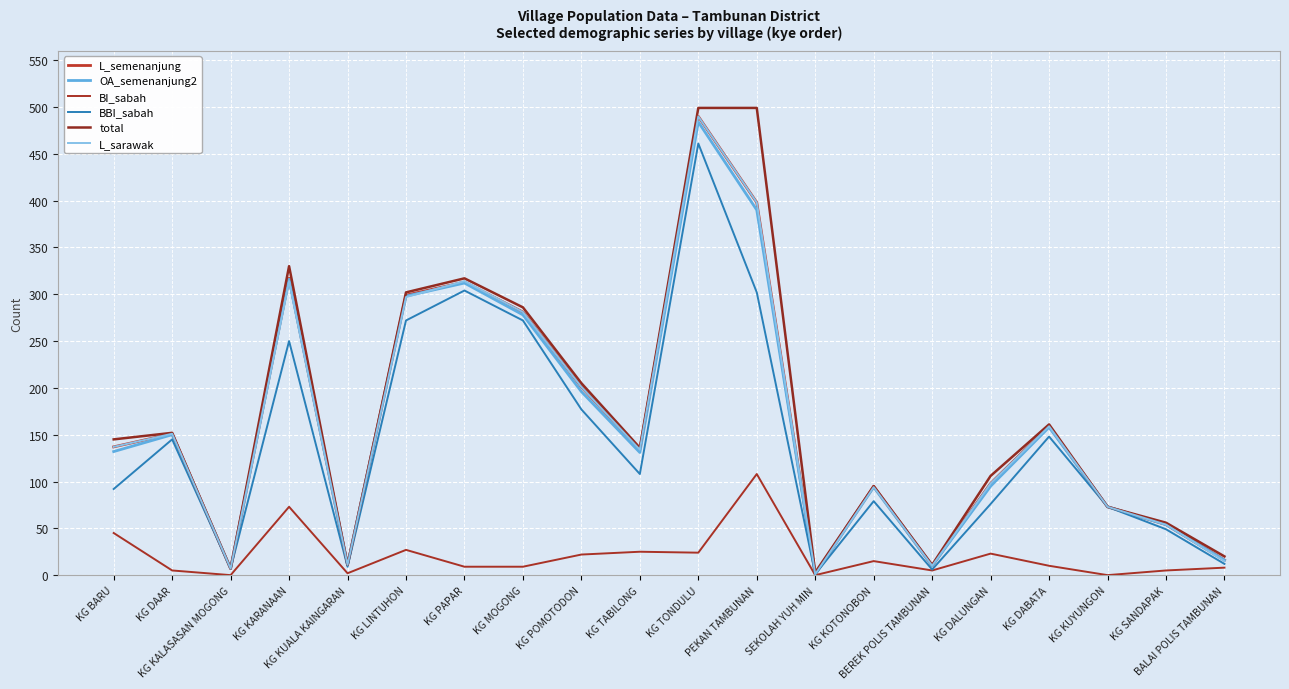

True or false: L_semenanjung and BBI_sabah intersect in this chart.

False